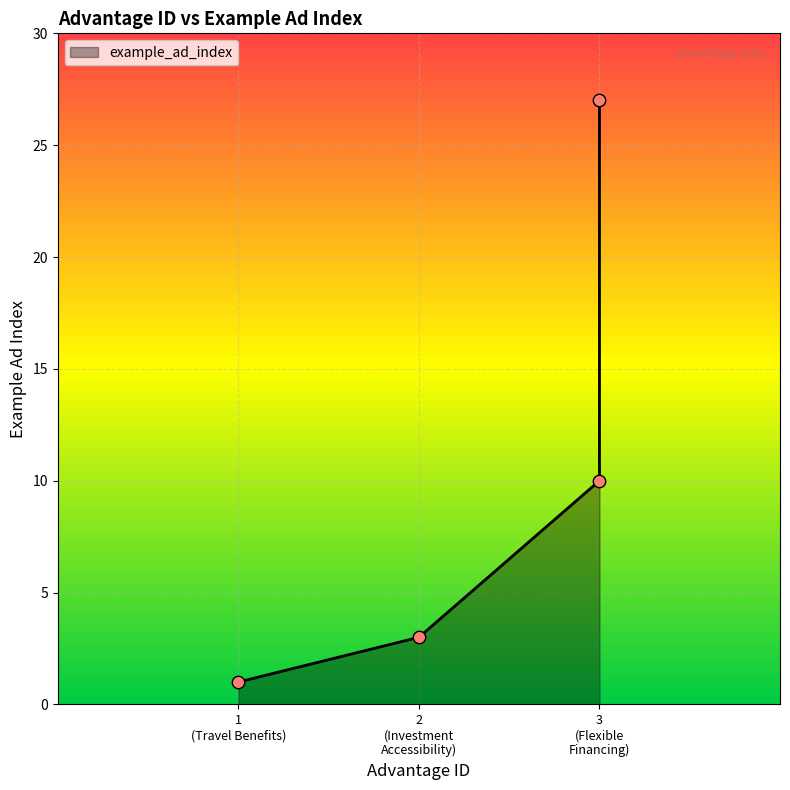

What is the ratio of the value at 1 (Travel Benefits) to the value at 3 (Flexible Financing)?

0.1